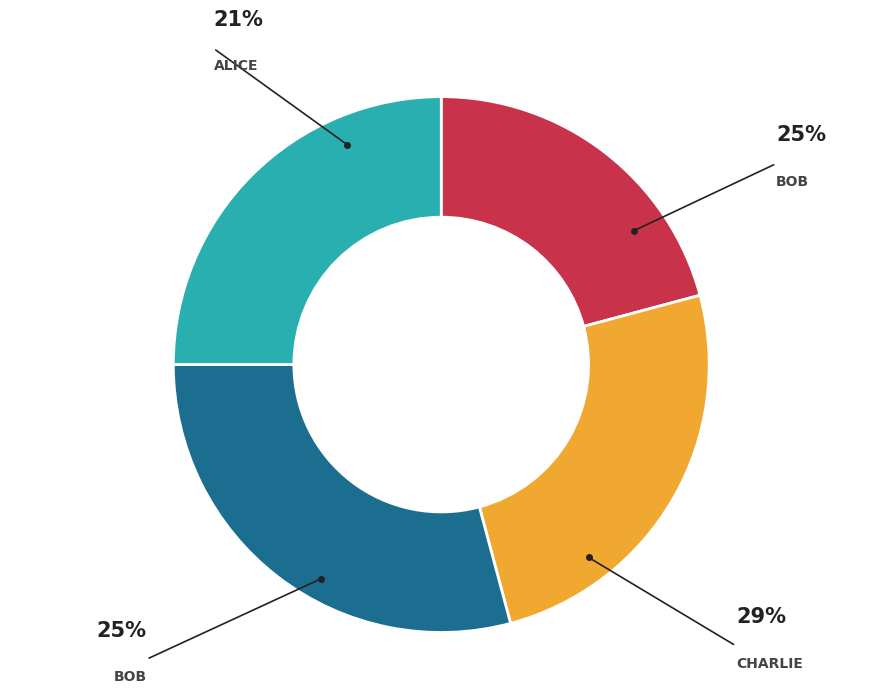

Does any single category account for the majority?

No